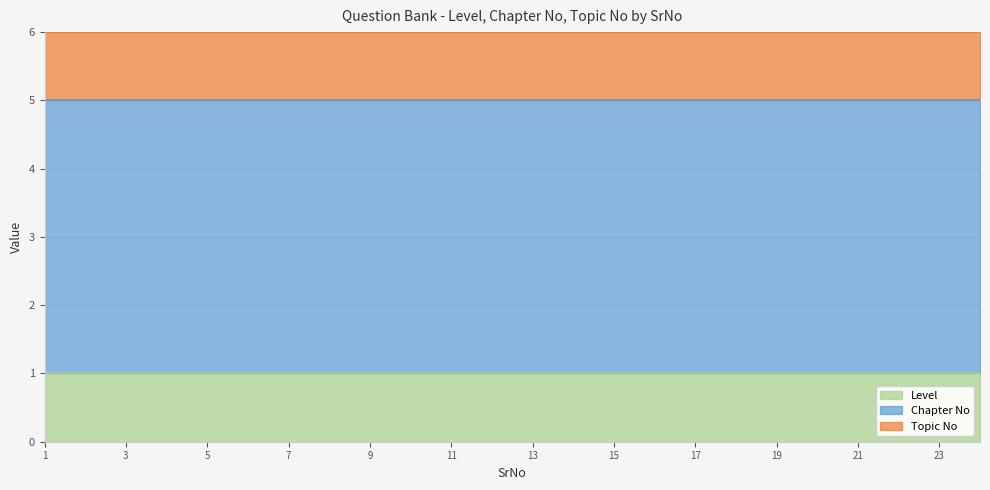

Reading right to left, list all the values displayed in this chart.

Level: 24=1	23=1	22=1	21=1	20=1	19=1	18=1	17=1	16=1	15=1	14=1	13=1	12=1	11=1	10=1	9=1	8=1	7=1	6=1	5=1	4=1	3=1	2=1	1=1
Chapter No: 24=4	23=4	22=4	21=4	20=4	19=4	18=4	17=4	16=4	15=4	14=4	13=4	12=4	11=4	10=4	9=4	8=4	7=4	6=4	5=4	4=4	3=4	2=4	1=4
Topic No: 24=1	23=1	22=1	21=1	20=1	19=1	18=1	17=1	16=1	15=1	14=1	13=1	12=1	11=1	10=1	9=1	8=1	7=1	6=1	5=1	4=1	3=1	2=1	1=1